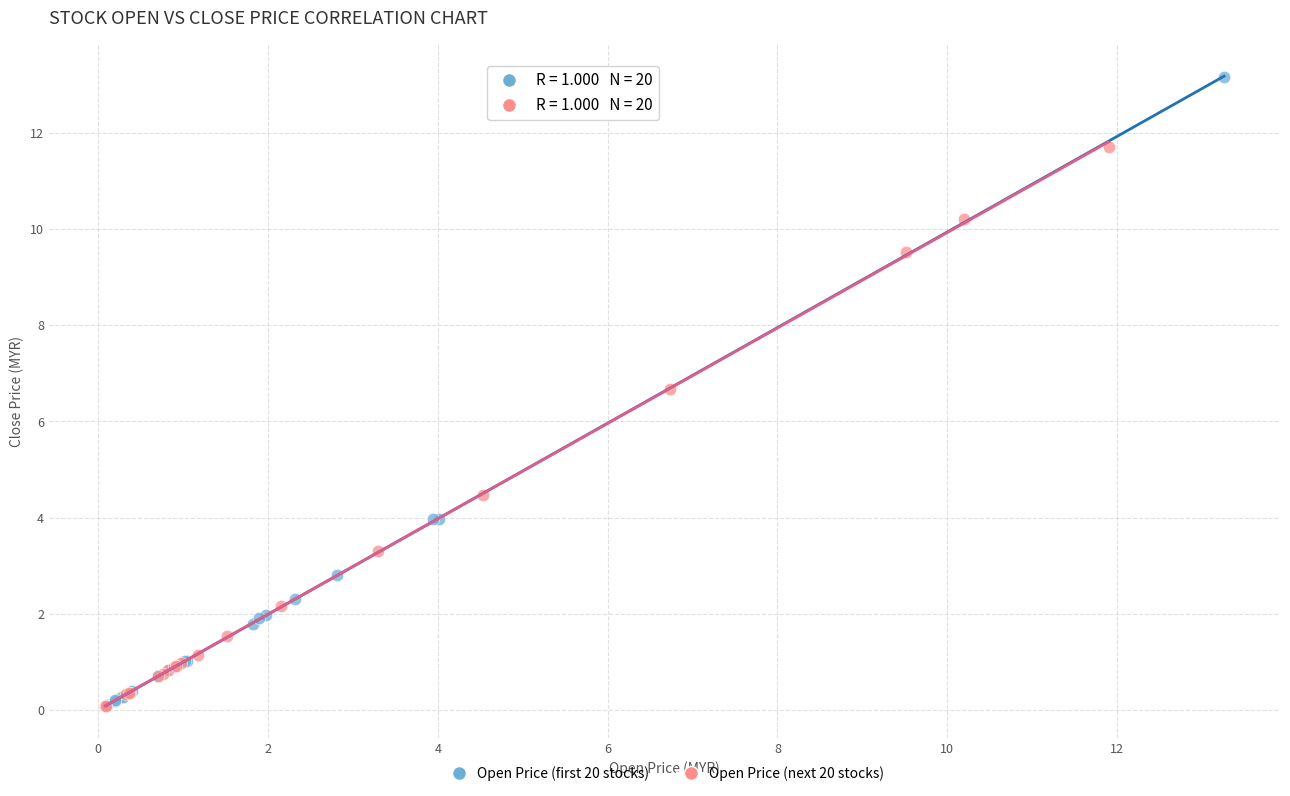

Which series contains the highest Y value?

Open Price (first 20 stocks)